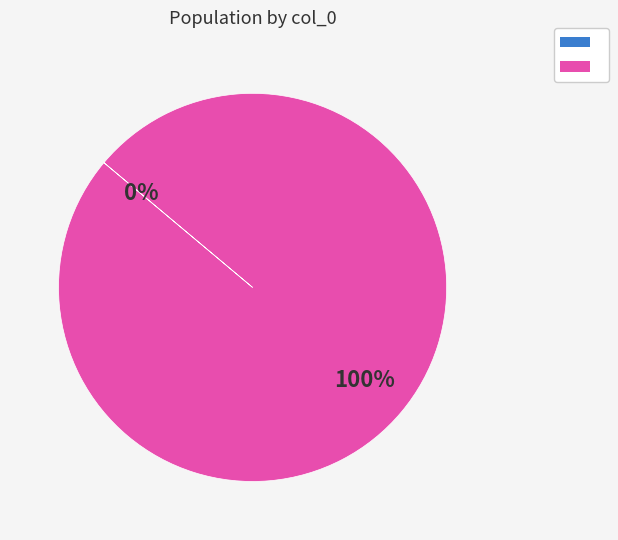

True or false: 1472040507 accounts for 15% of the total.

False